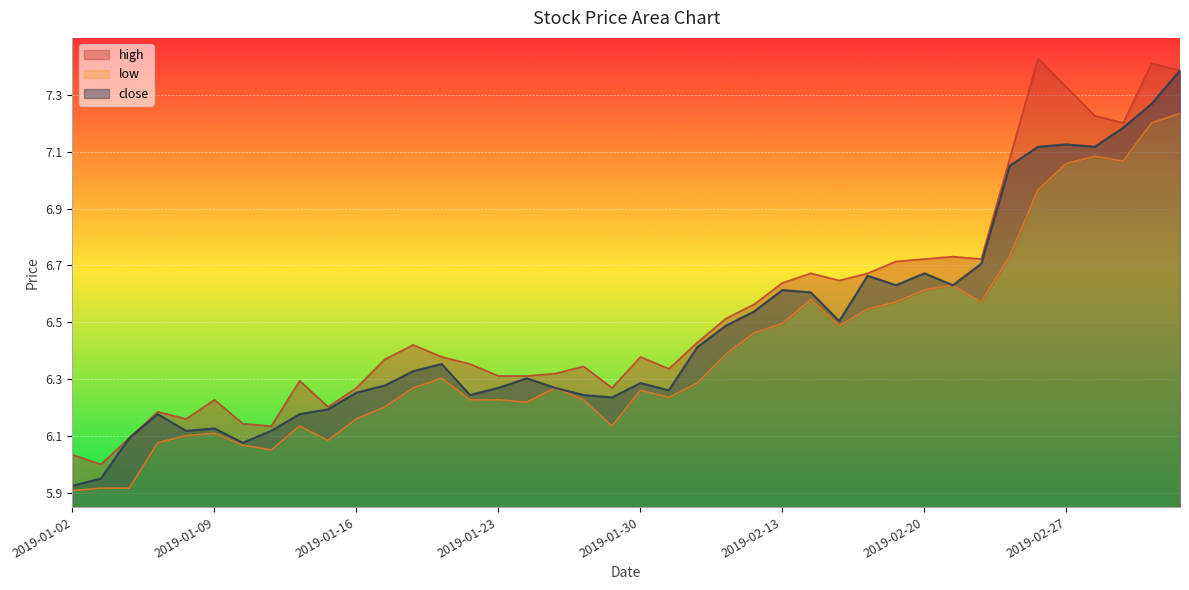

What are all the series names shown in the legend?

high, low, close